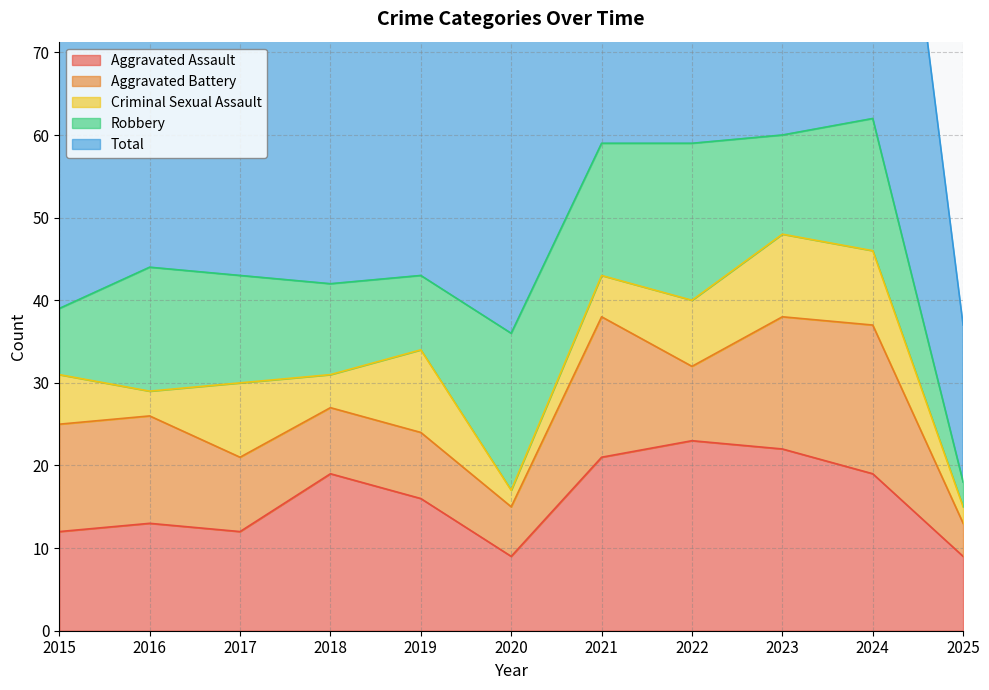

Between 2019 and 2024, which series saw the biggest shift?

Total